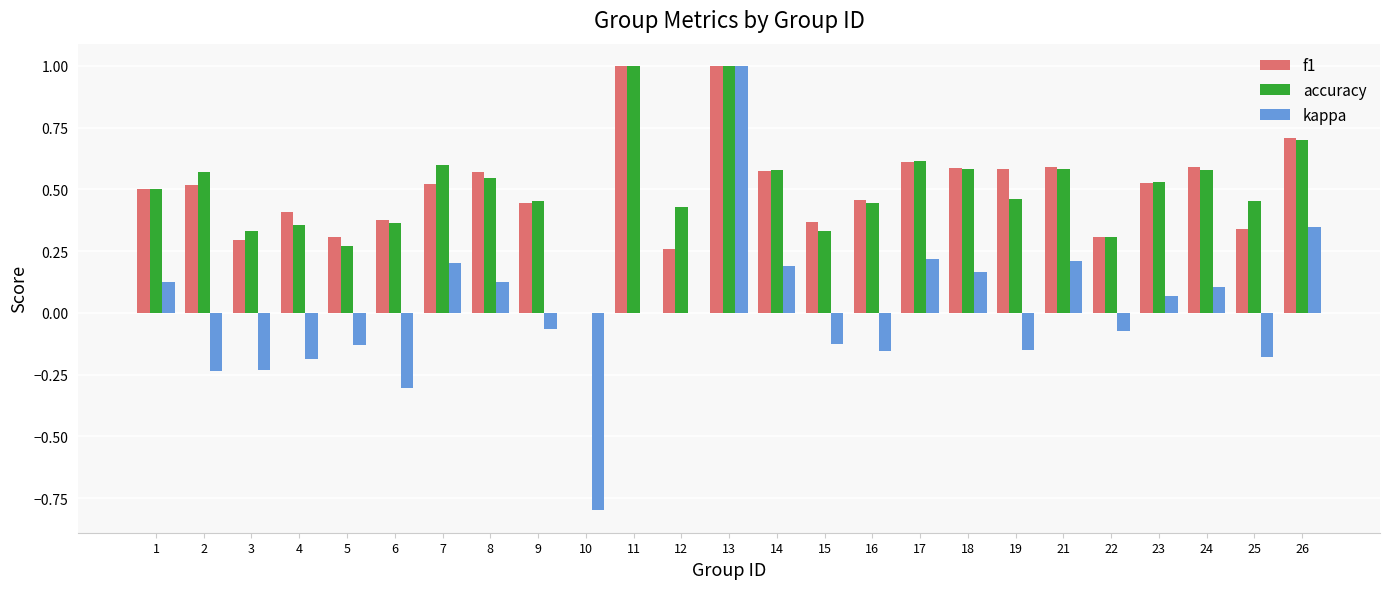

What is the maximum value for f1?

1.0